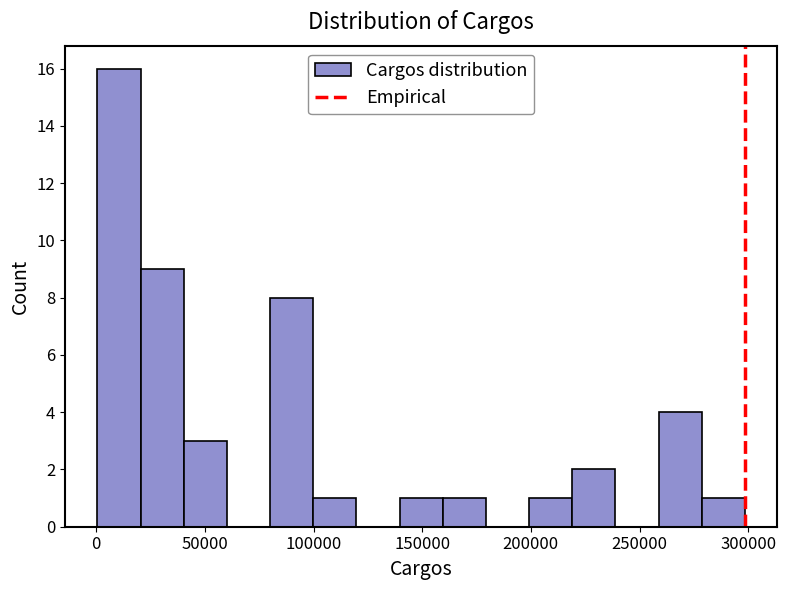

Read against the x-axis, roughly where is the centre of the tallest bar?

10000